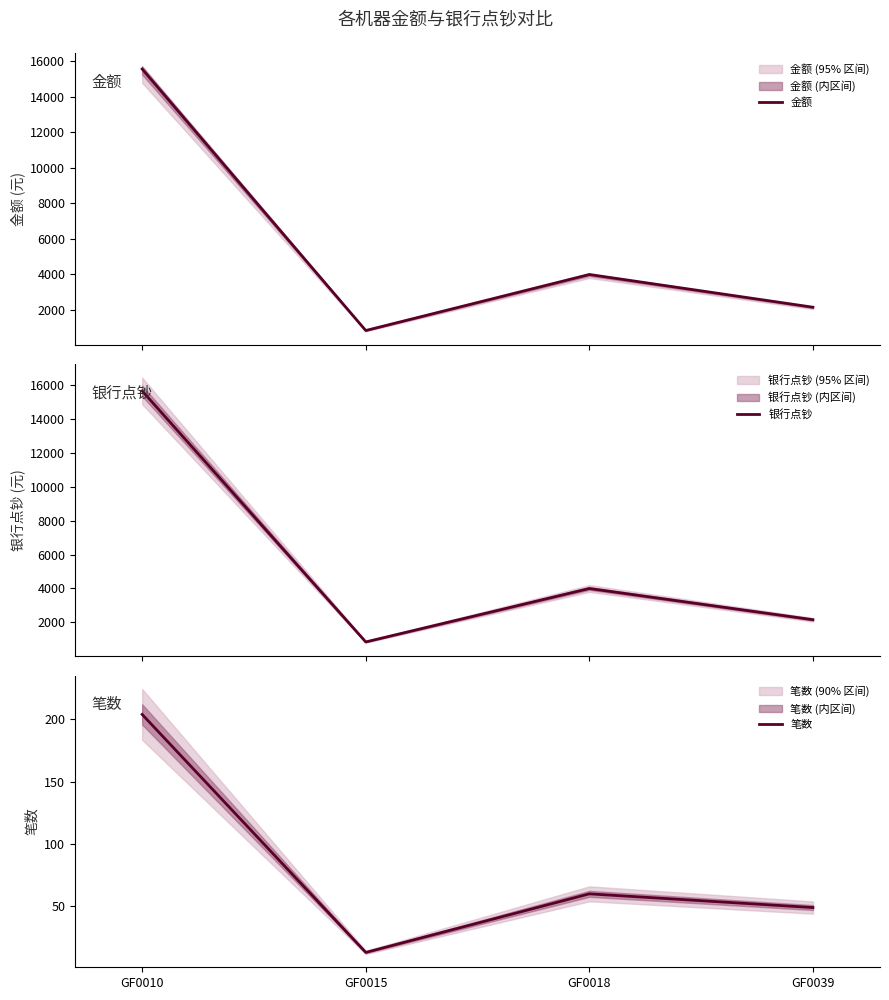

Reading right to left, transcribe all the data shown in this chart.

金额: GF0039=2160	GF0018=4000	GF0015=850	GF0010=15550
银行点钞: GF0039=2160	GF0018=4000	GF0015=850	GF0010=15650
笔数: GF0039=49	GF0018=60	GF0015=13	GF0010=204